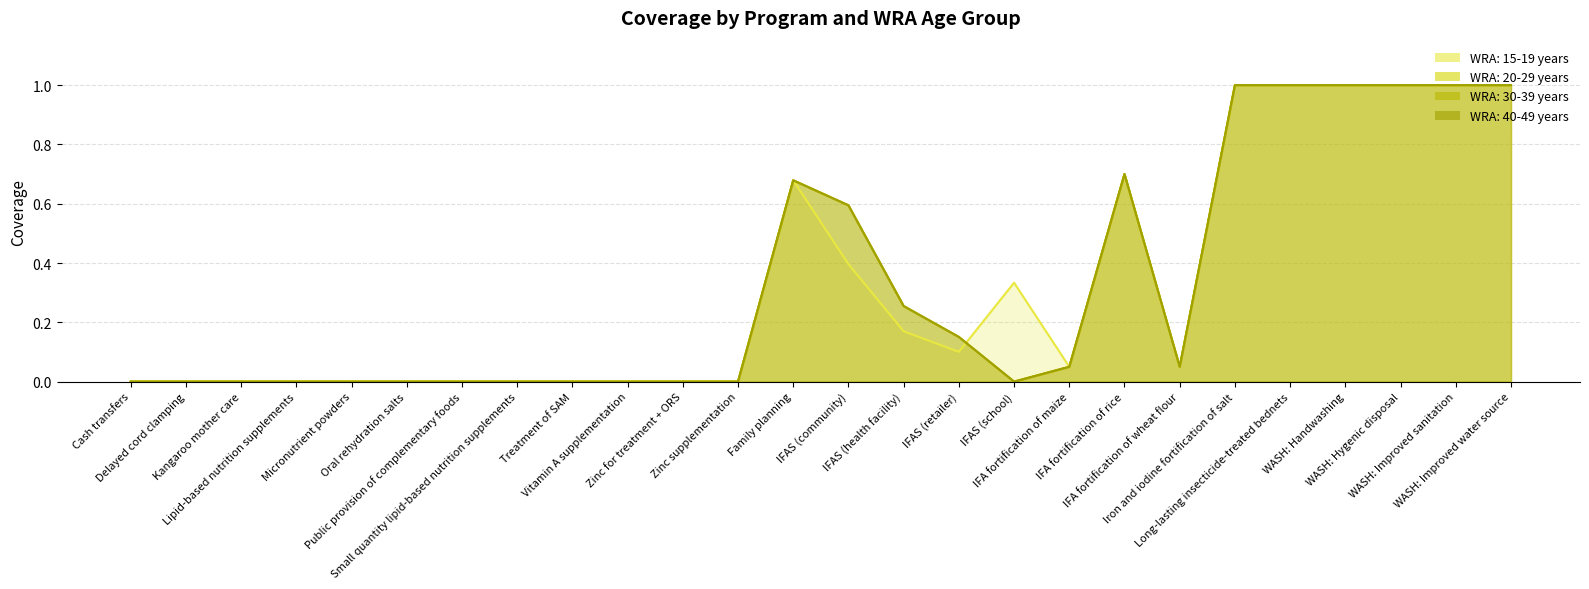

The value of WRA: 40-49 years at IFAS (health facility) is 0.1. True or false?

False